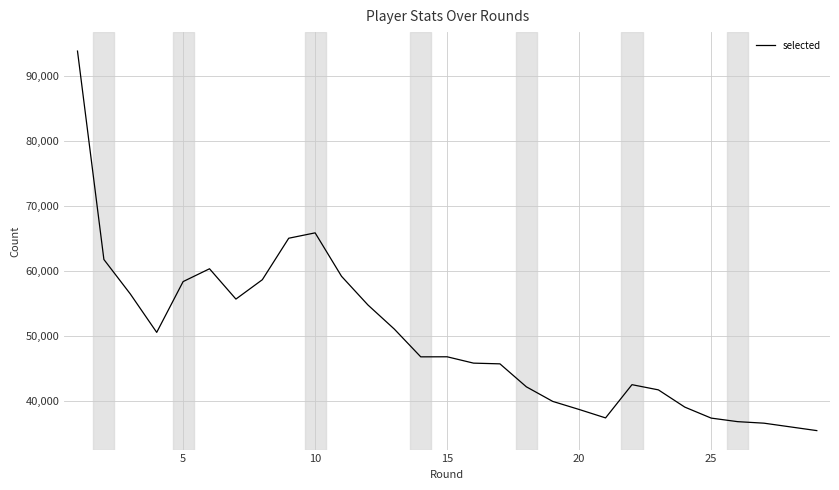

What is the difference between the maximum and minimum values?

58485